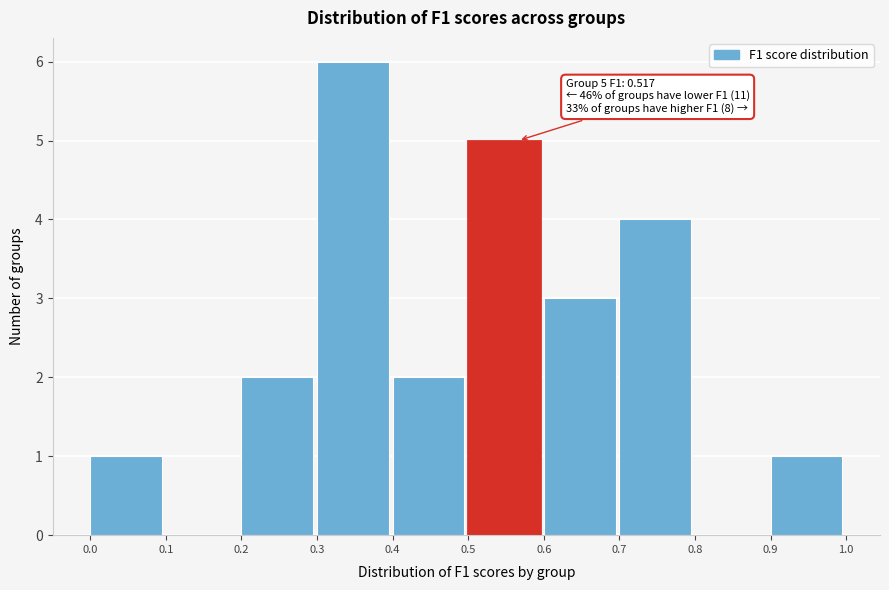

Which range on the x-axis has the tallest bar?

0.3 to 0.4